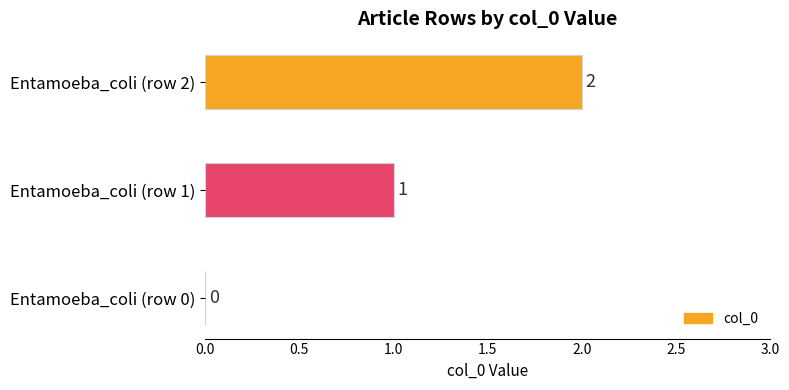

What is the sum of all values?

3